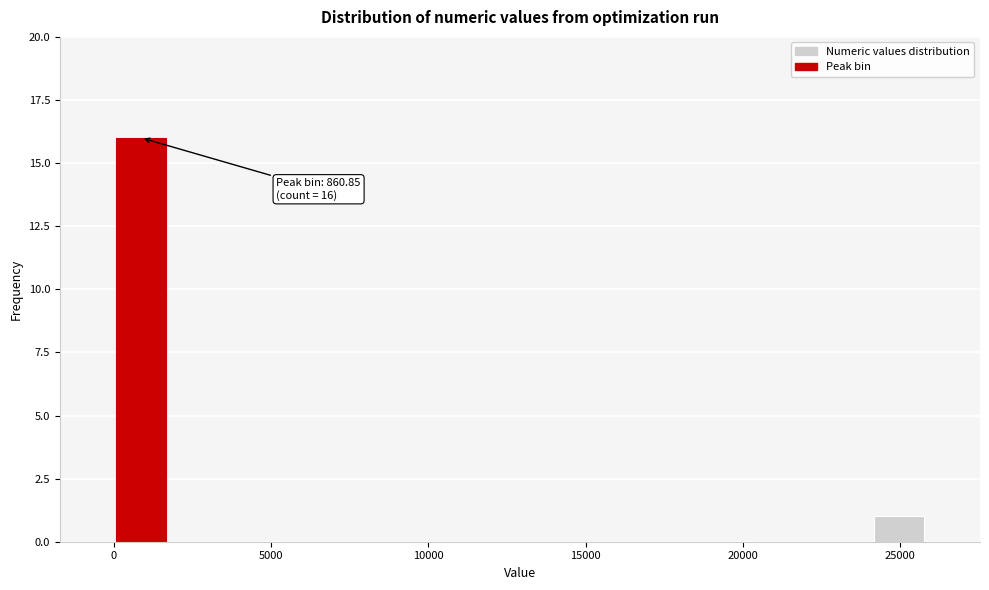

Read against the x-axis, roughly where is the centre of the tallest bar?

1000